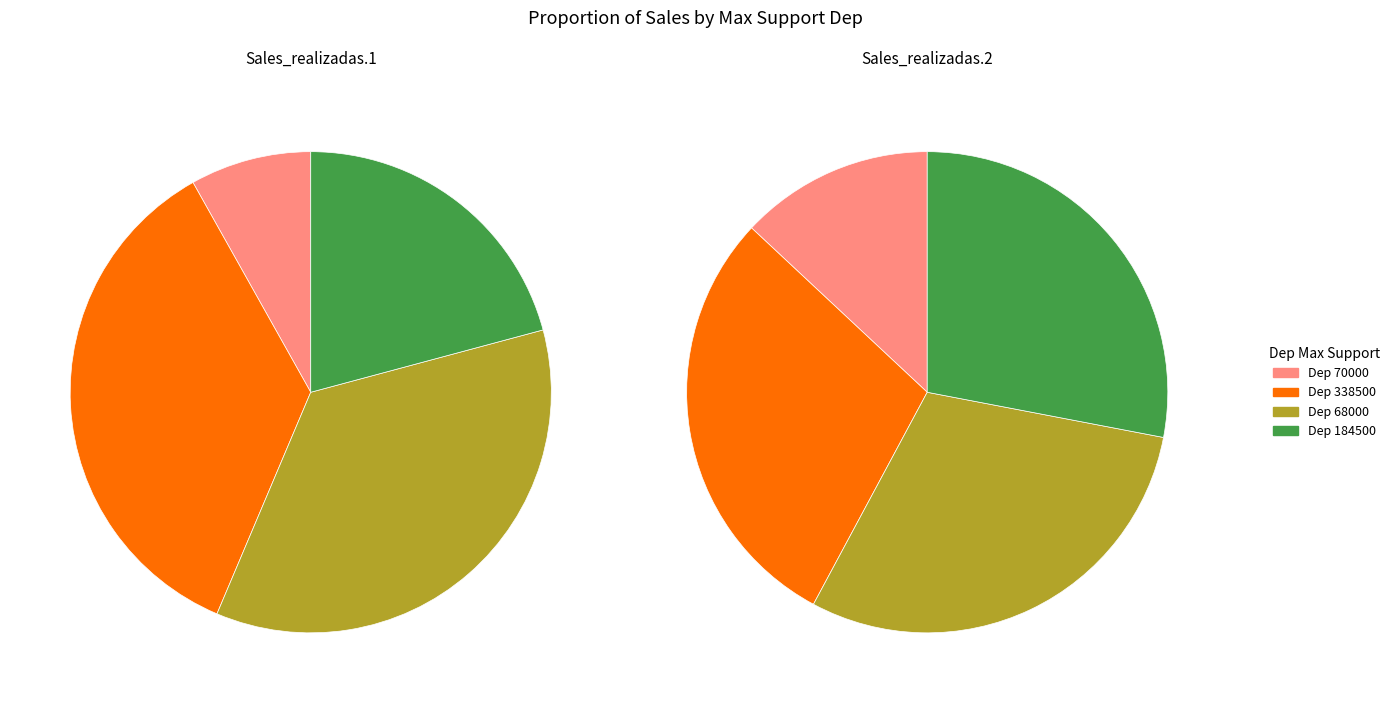

Does any single category account for the majority?

No